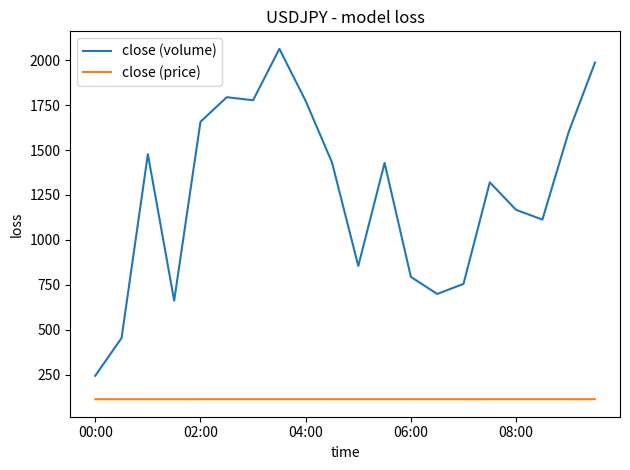

True or false: close (volume) and close (price) intersect in this chart.

False